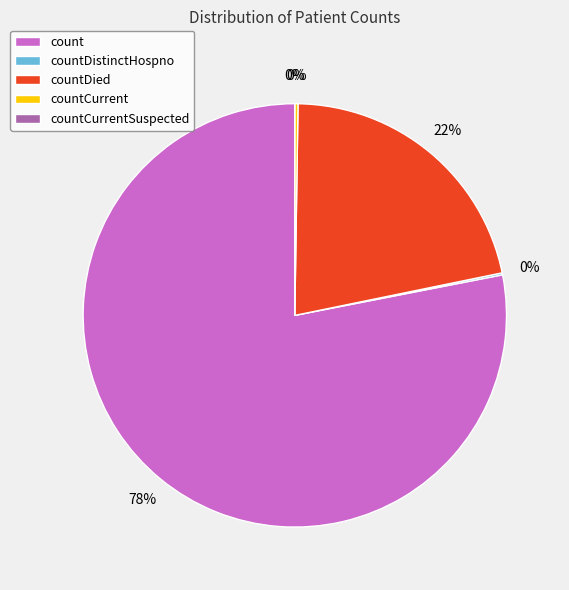

How many segments does this pie chart have?

5